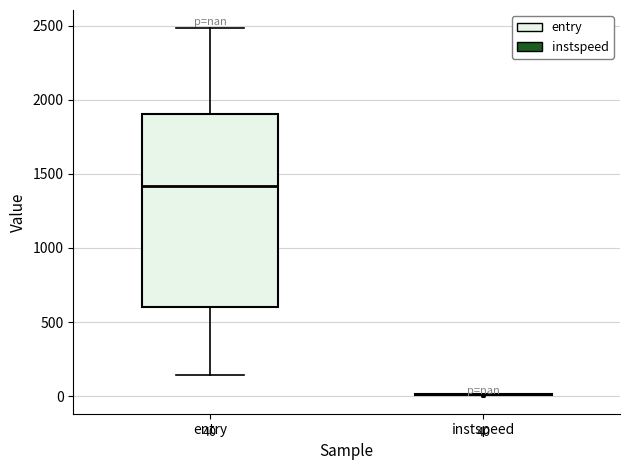

Comparing the boxes themselves (not the whiskers), which one is the tallest?

entry